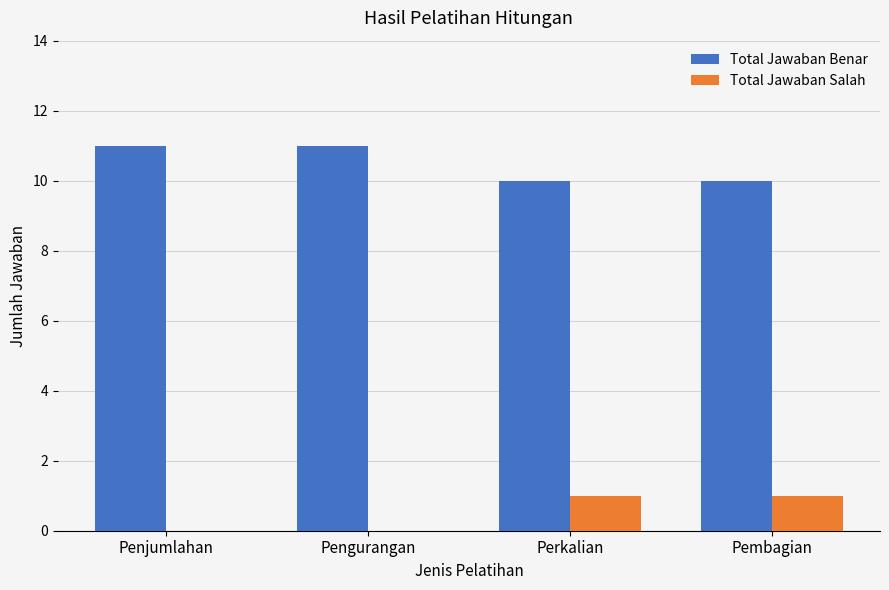

Which series has the largest total across all categories?

Total Jawaban Benar